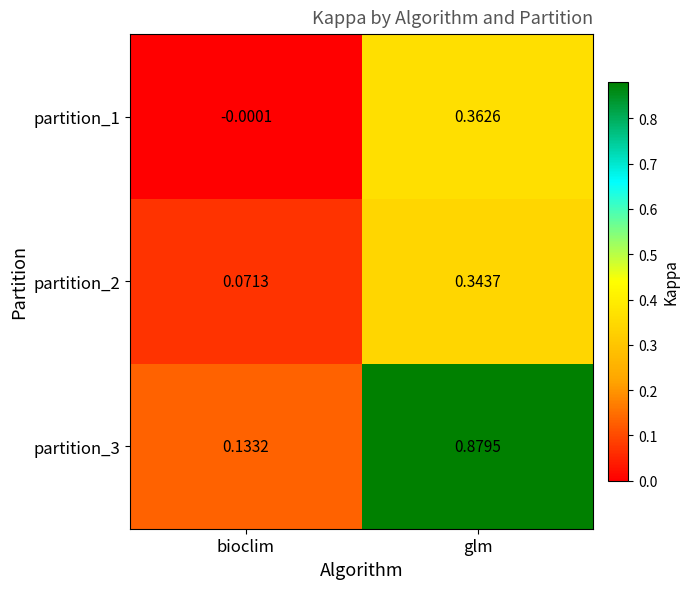

Which category has the highest value across all series?

glm